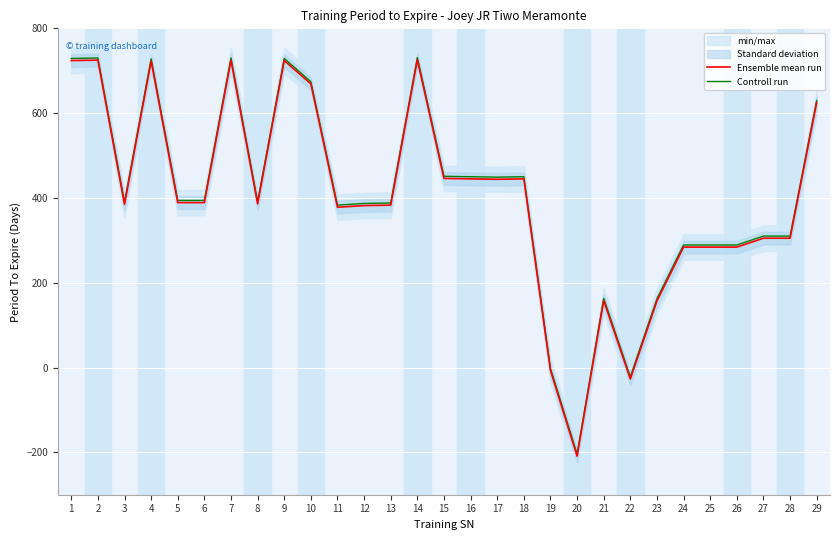

Count the number of categories in the chart.

29